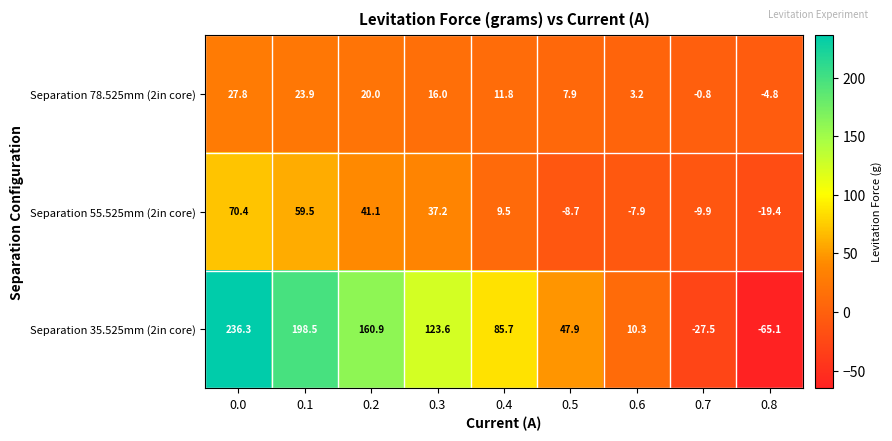

Reading left to right, transcribe all the data shown in this chart.

Separation 78.525mm (2in core): 27.8	23.9	20.0	16.0	11.8	7.9	3.2	-0.8	-4.8
Separation 55.525mm (2in core): 70.4	59.5	41.1	37.2	9.5	-8.7	-7.9	-9.9	-19.4
Separation 35.525mm (2in core): 236.3	198.5	160.9	123.6	85.7	47.9	10.3	-27.5	-65.1